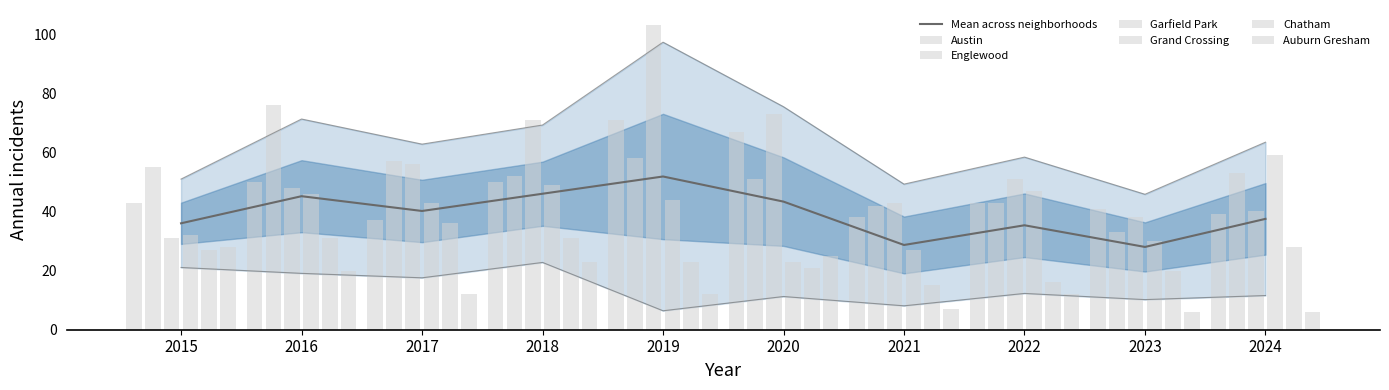

What is the value of the Grand Crossing bar at the 10th from the left?

59